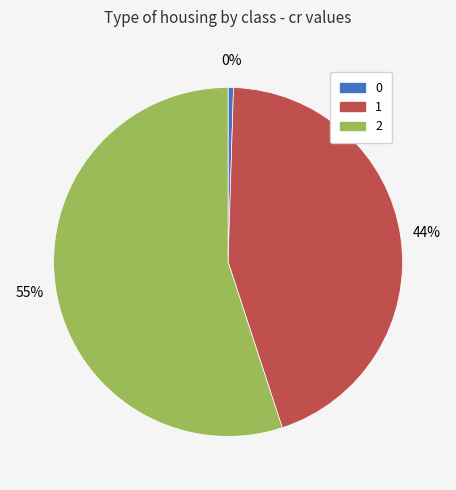

The 2 slice represents 55% of the pie. True or false?

True